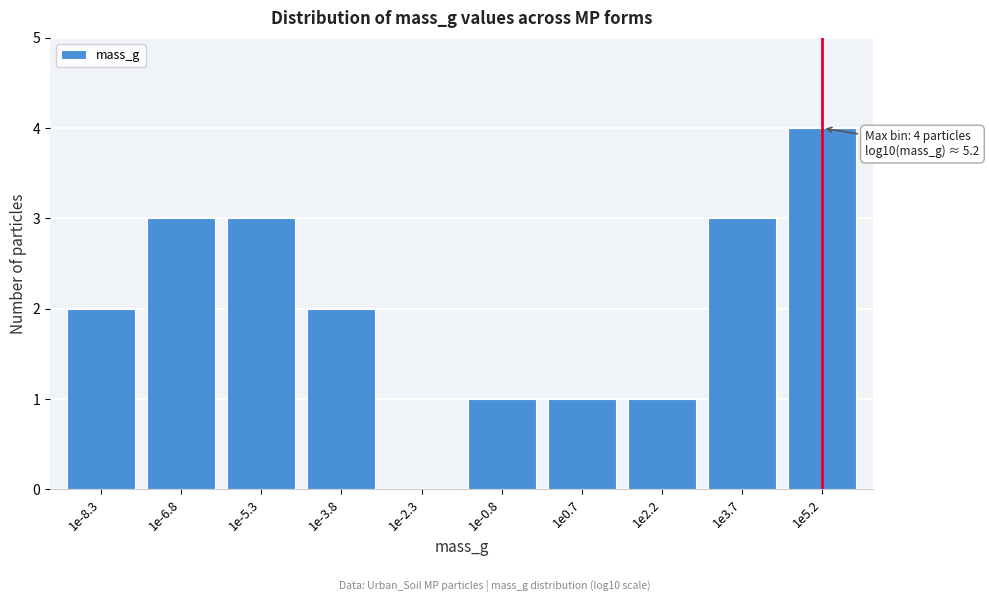

Reading left to right, transcribe all the data shown in this chart.

1e-8.3=2	1e-6.8=3	1e-5.3=3	1e-3.8=2	1e-2.3=0	1e-0.8=1	1e0.7=1	1e2.2=1	1e3.7=3	1e5.2=4